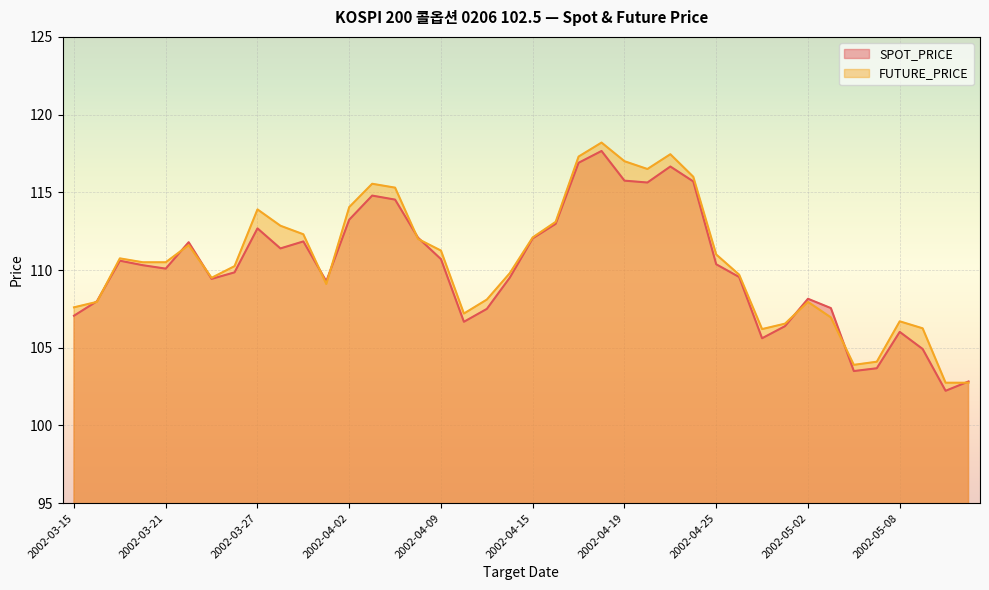

The value of FUTURE_PRICE at 2002-04-11 is 67.5. True or false?

False